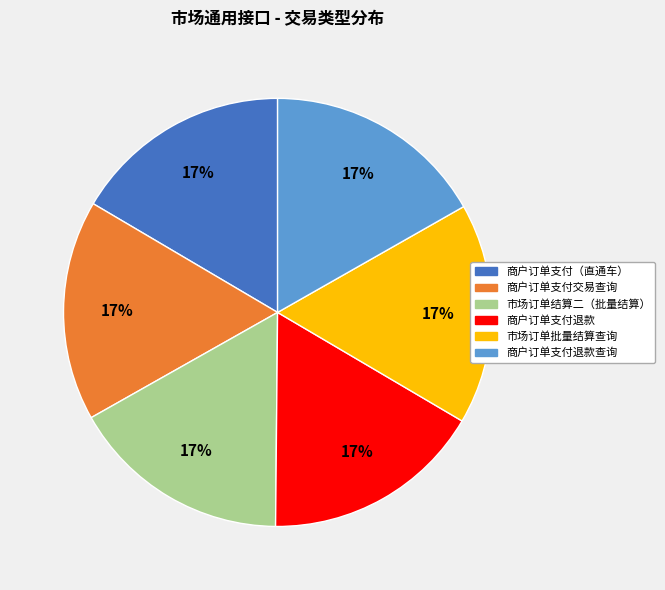

Does any single category account for the majority?

No